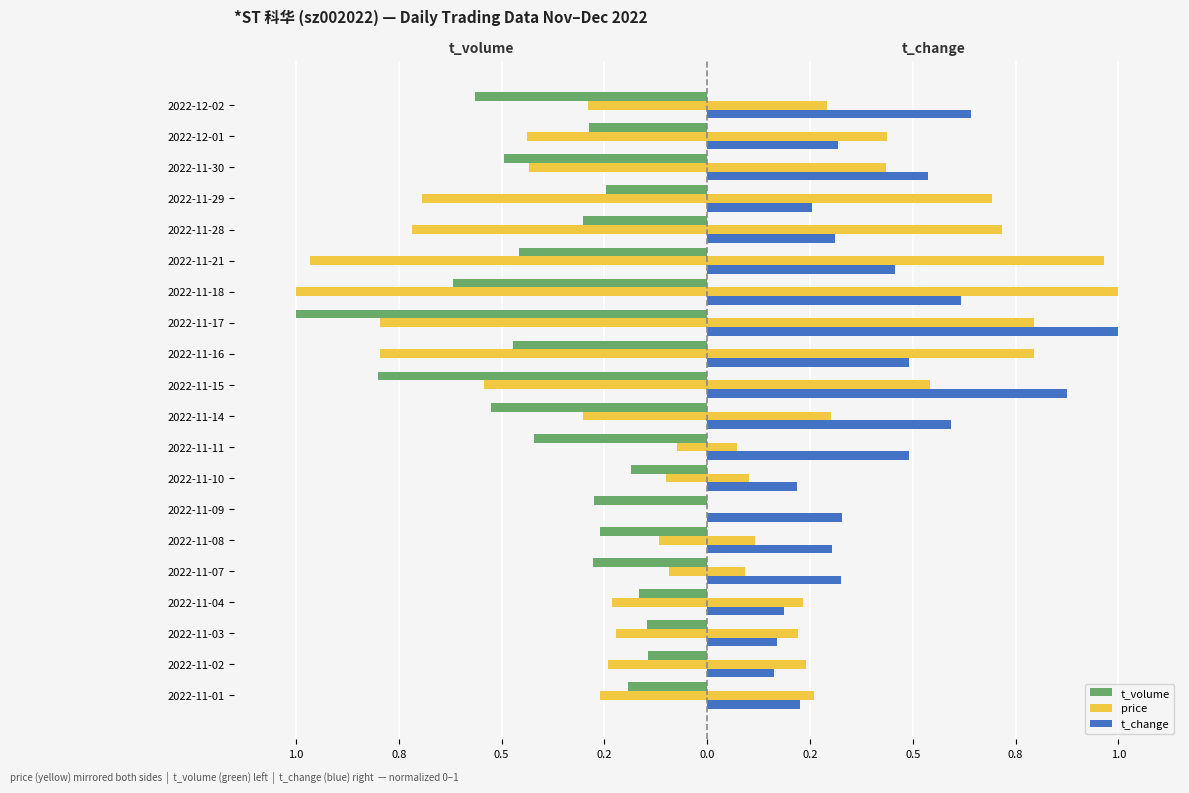

What are all the series names shown in the legend?

t_volume, price, t_change